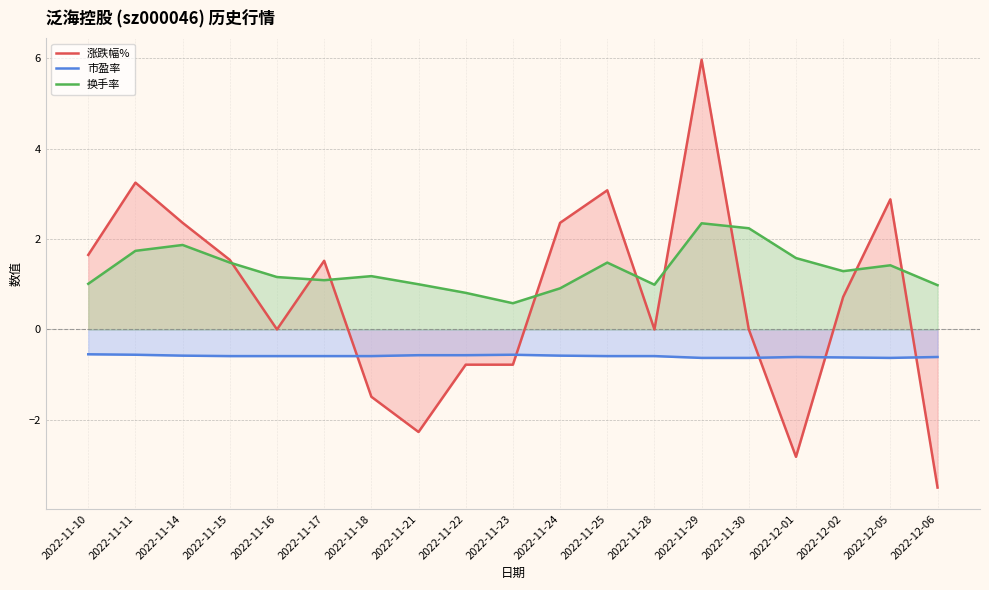

What value does the 市盈率 series have at 2022-12-02?

-0.6